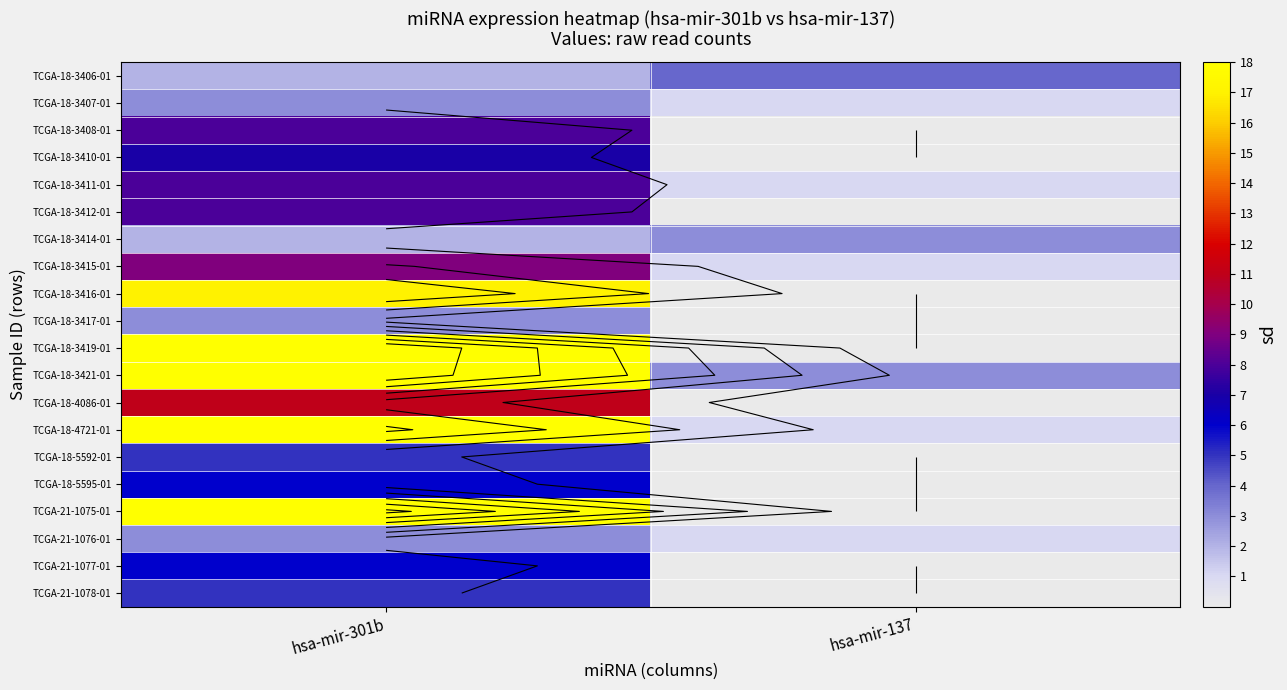

How many TCGA-21-1075-01 values are between 0 and 27?

2